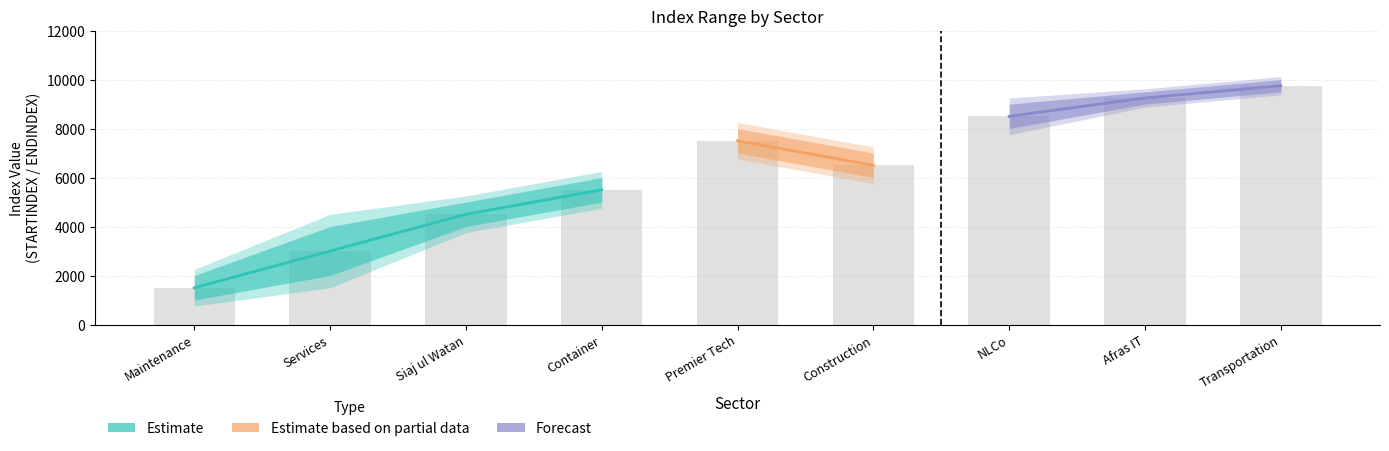

How many data points are above 6500?

4